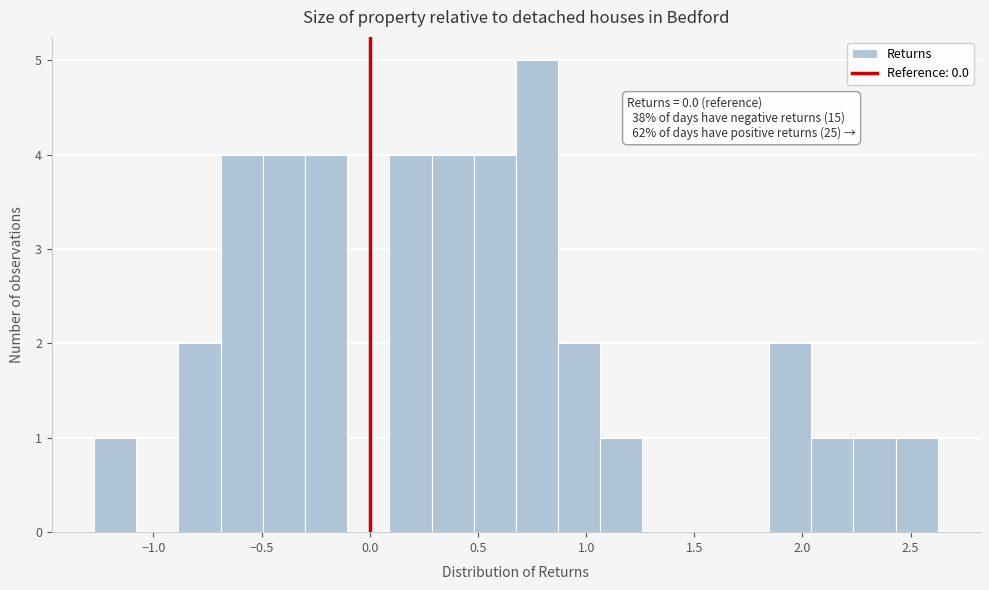

Around what value on the x-axis is the tallest bar? Give the approximate position of its centre, as read against the axis.

0.75